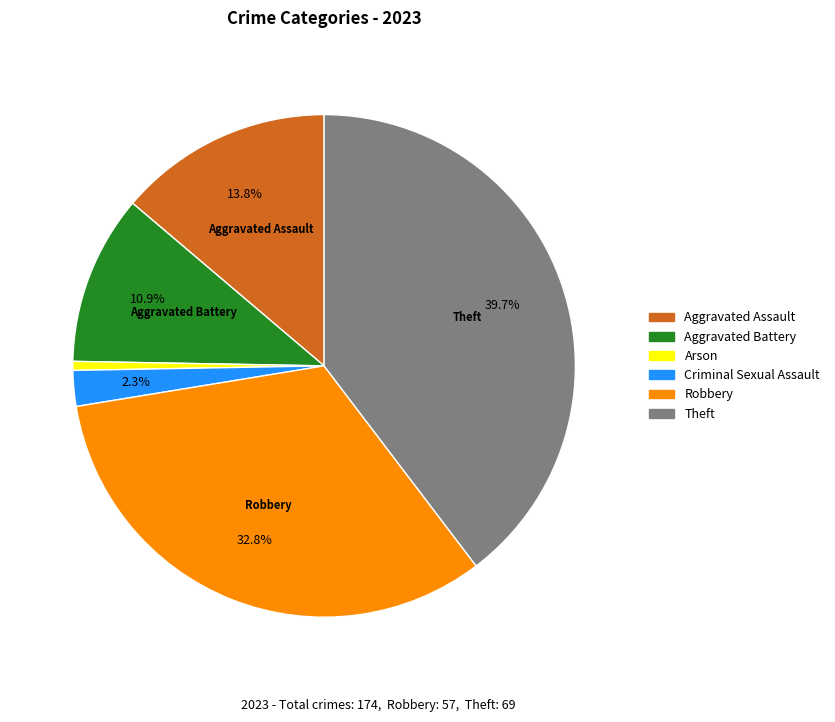

Does any single category account for the majority?

No